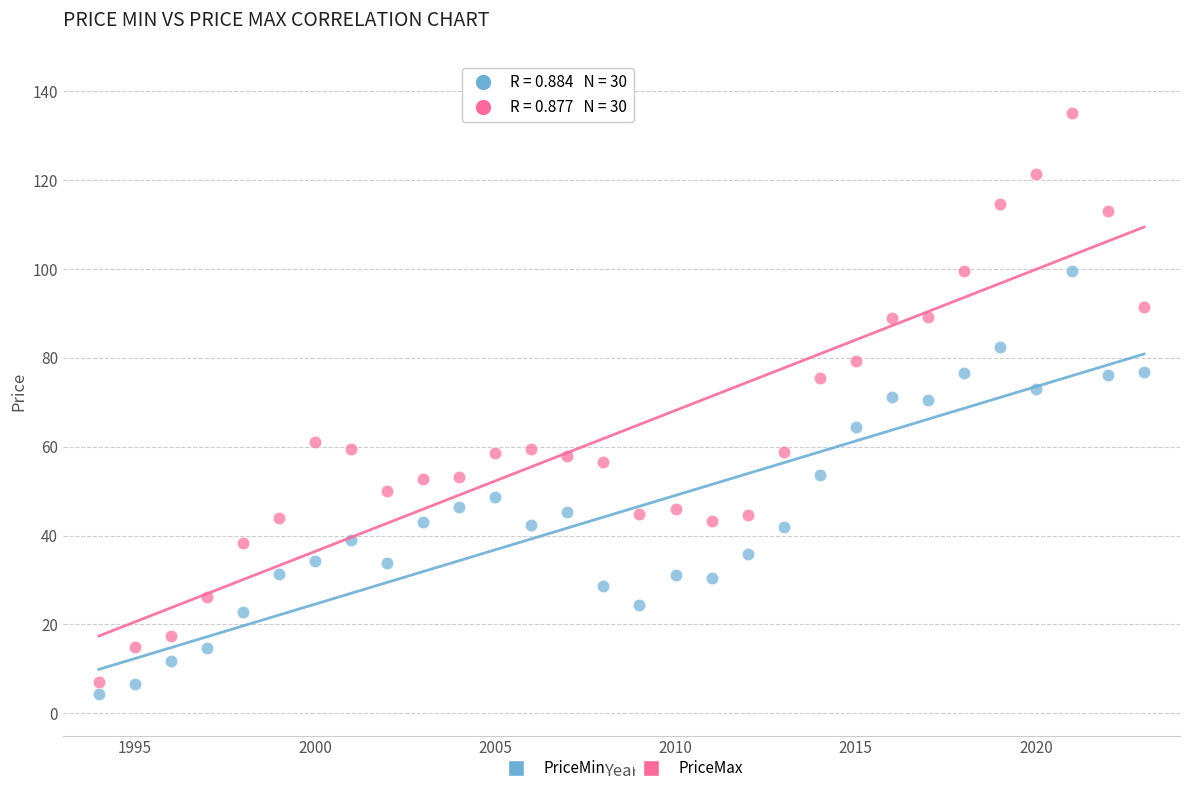

Across all data points, what is the range of X values (max minus min)?

29.0